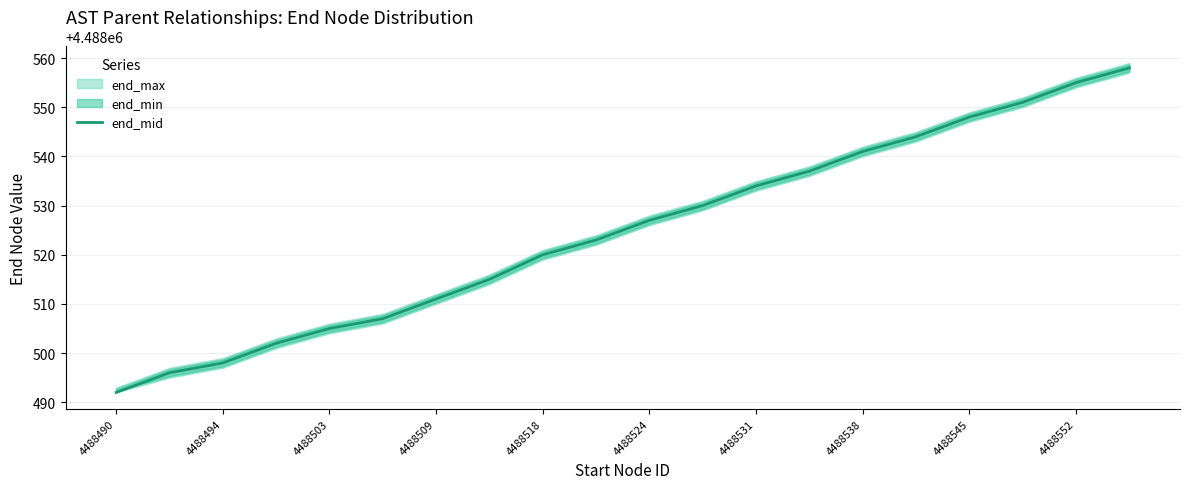

At which category does the chart reach its peak across all series?

19